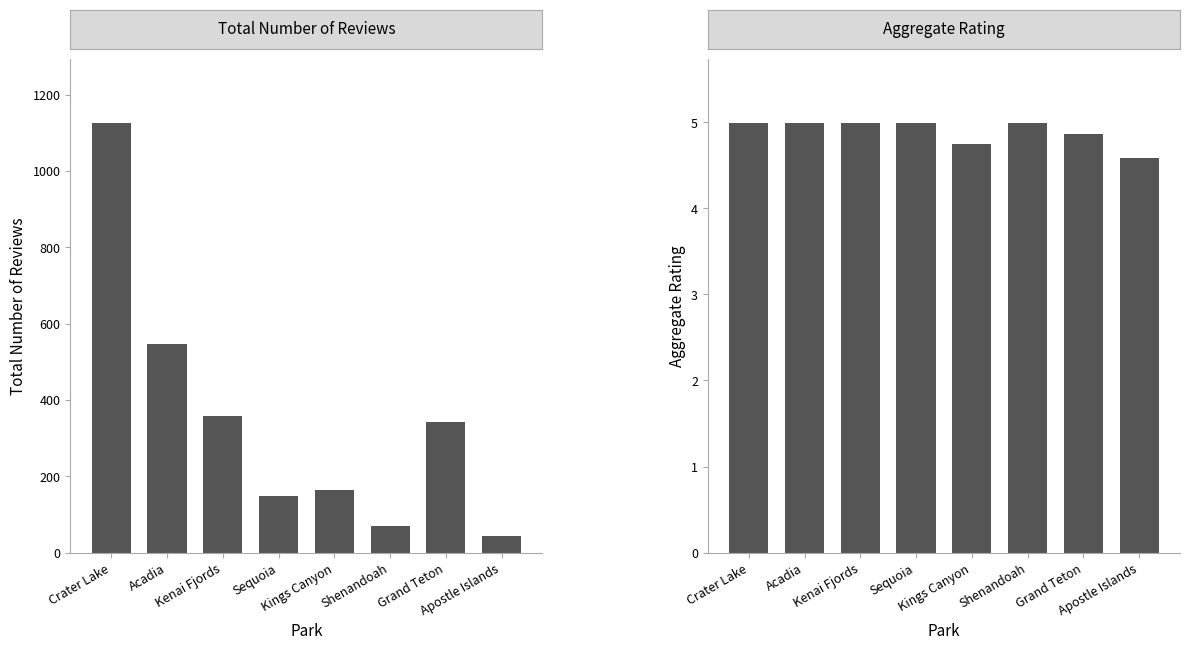

How many series are shown in this chart?

2